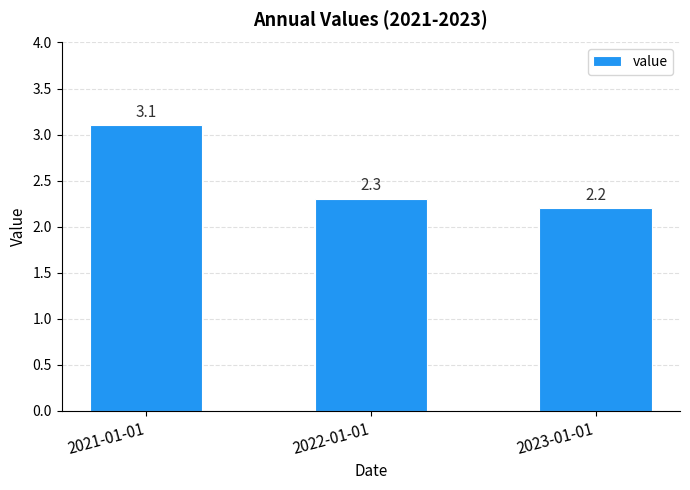

At which label is the value closest to 2?

2023-01-01